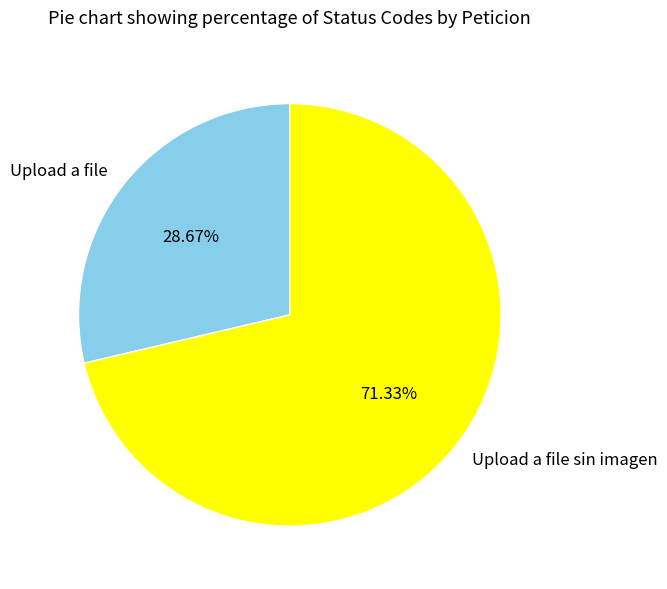

What percentage is the Upload a file sin imagen slice, to the nearest percent?

71%